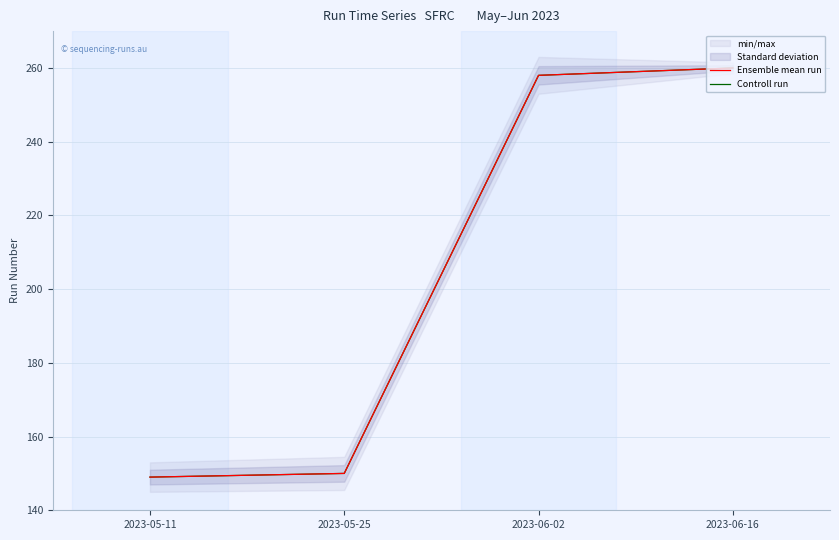

True or false: Controll run has more than 2 points higher than both neighbors.

False